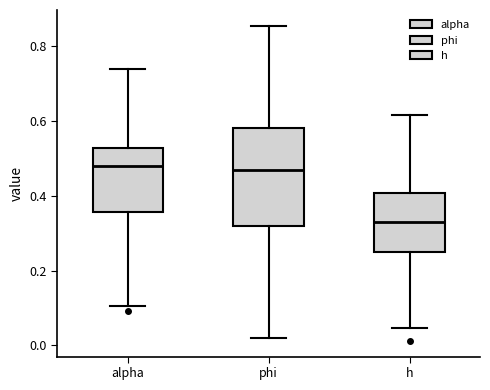

Which box is the tallest, from its lower edge to its upper edge?

phi